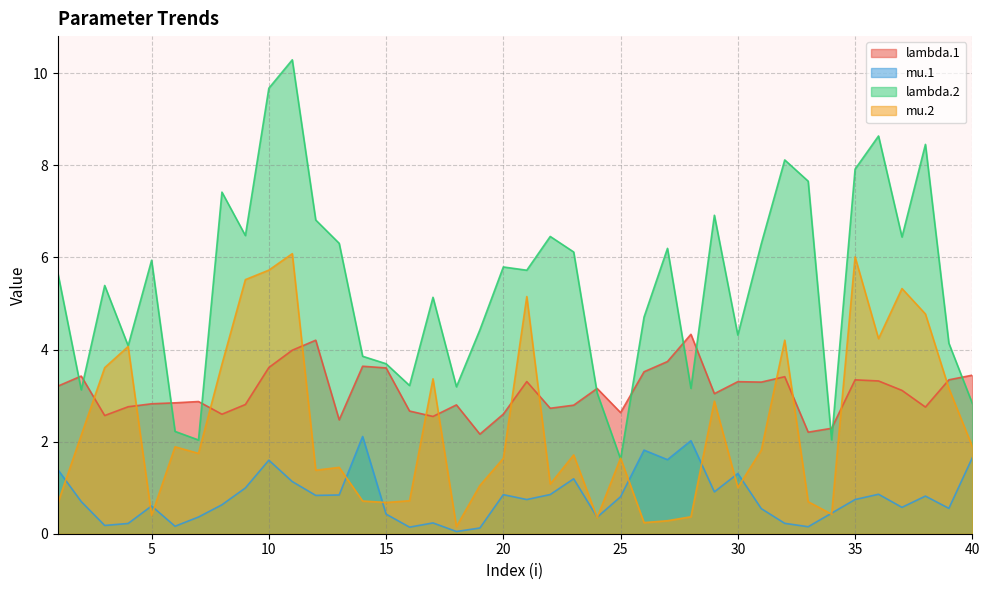

How many lines are shown in the chart?

4